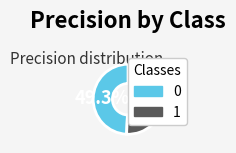

Count the number of slices in the pie.

2